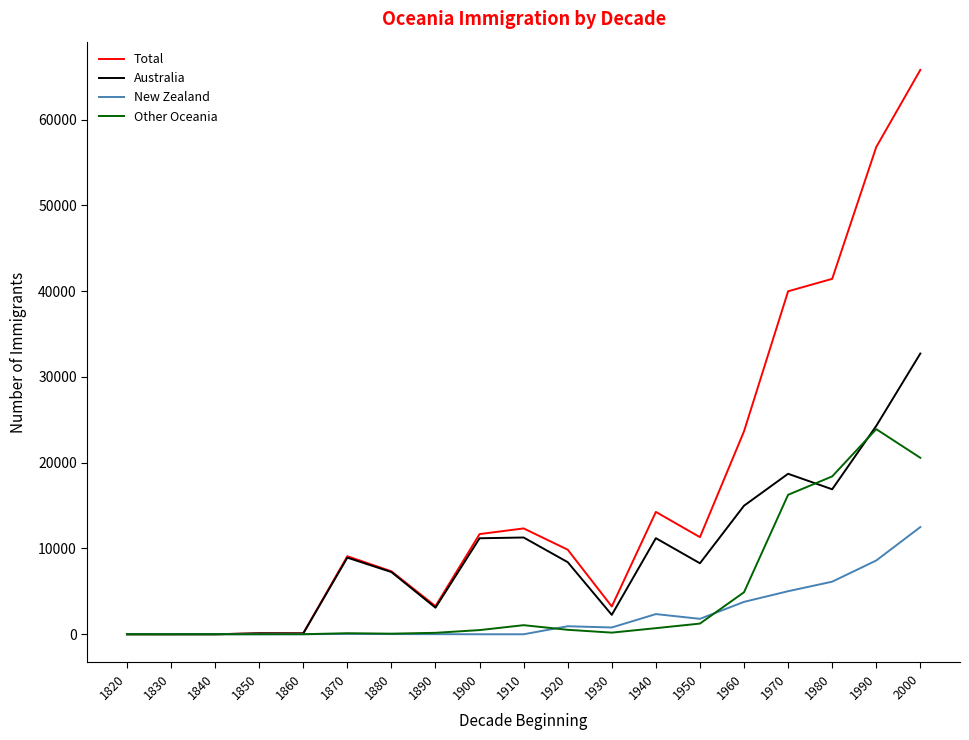

What is the average value of the Other Oceania series?

4664